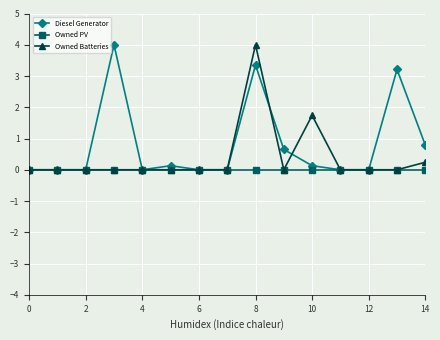

Is this an area chart (filled region under the line)?

No